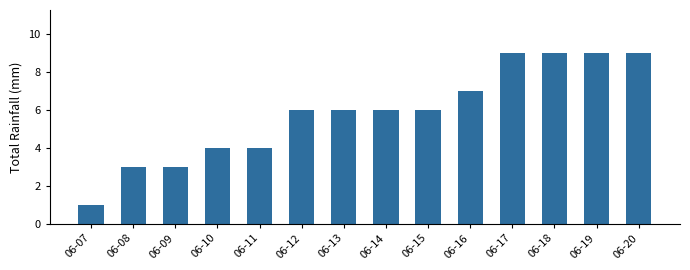

What is the maximum value shown in the chart?

9